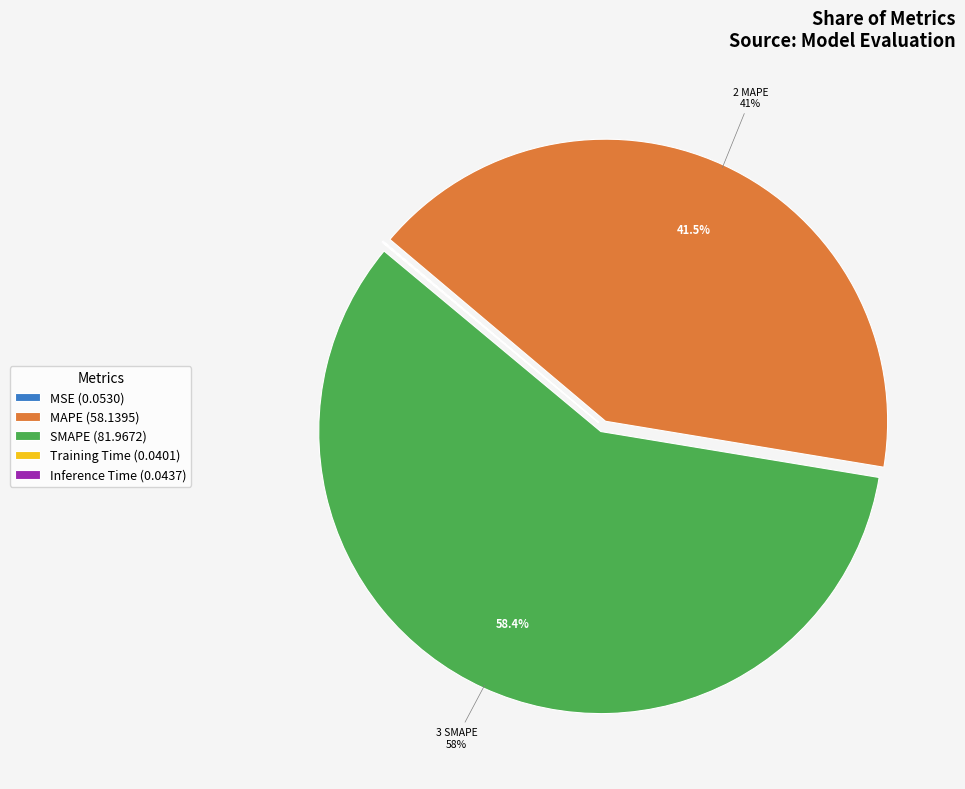

Approximately how many times larger is the value at MAPE (58.1395) compared to SMAPE (81.9672)?

0.7